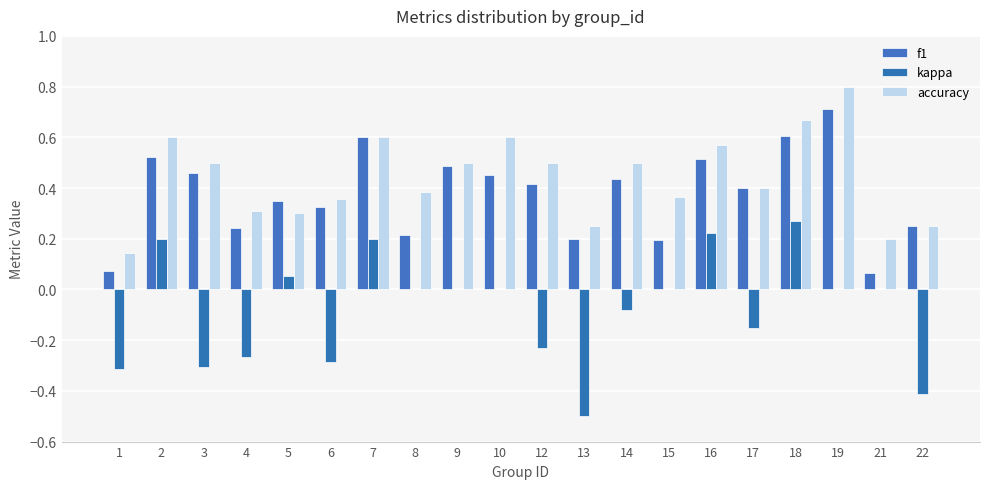

Are the bars grouped side by side (vs. stacked)?

Yes